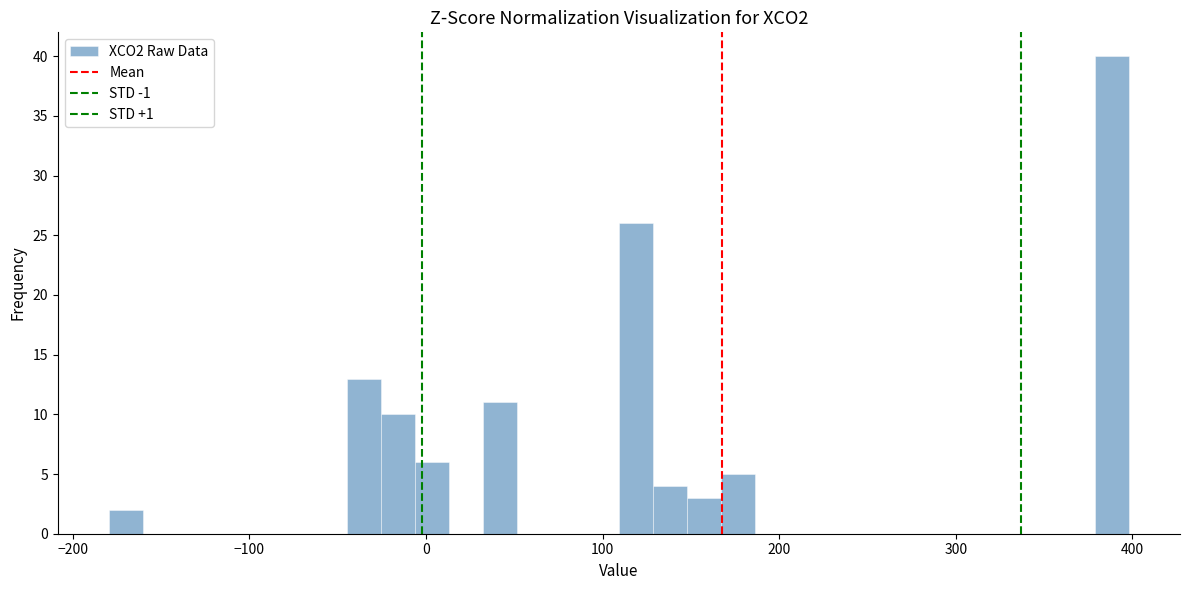

Around what value on the x-axis is the tallest bar? Give the approximate position of its centre, as read against the axis.

390